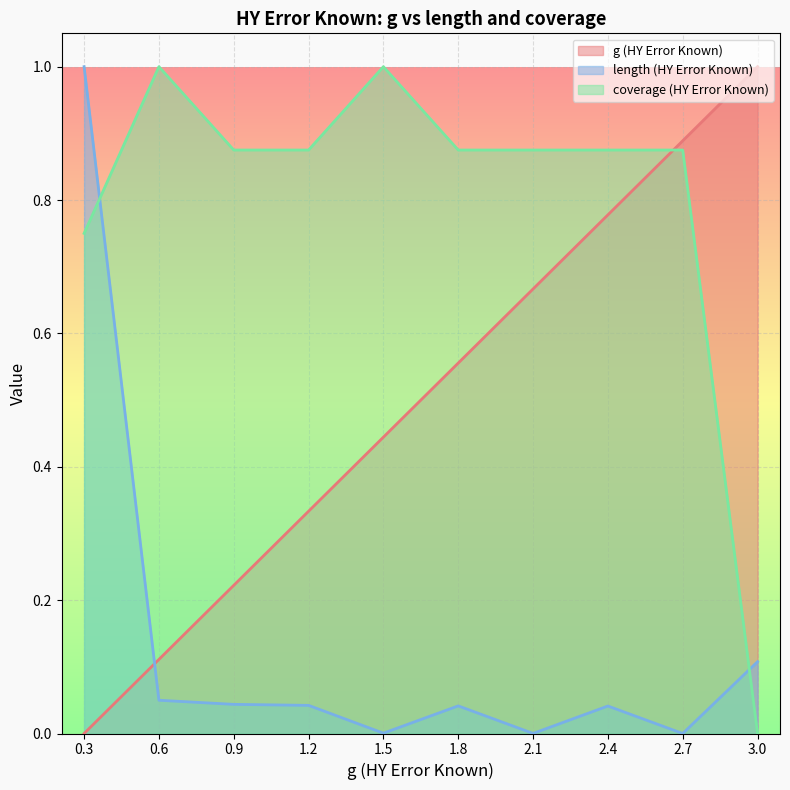

What is the sum of all g (HY Error Known) values?

5.0